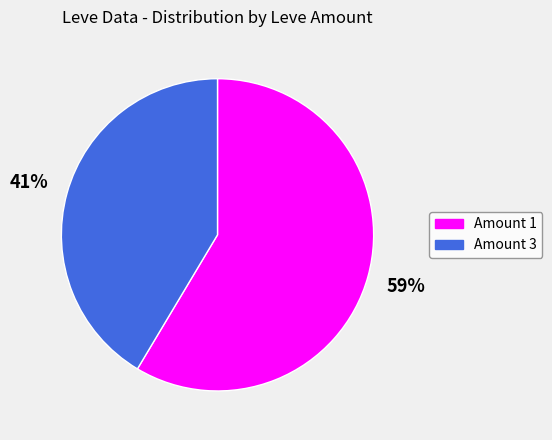

Rank the categories by value from highest to lowest.

Amount 1, Amount 3